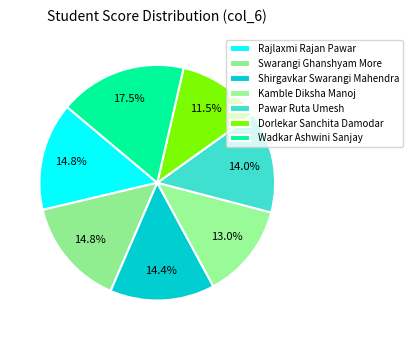

Count the number of slices in the pie.

7